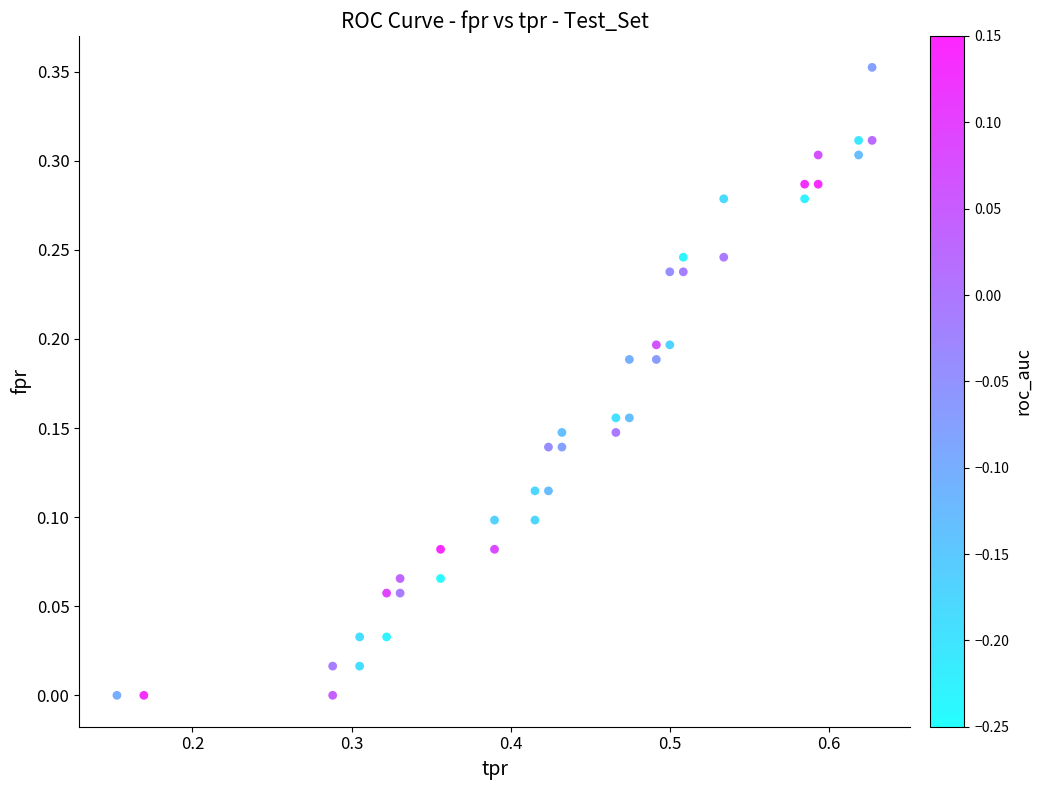

What is the range of X values (max minus min)?

0.5